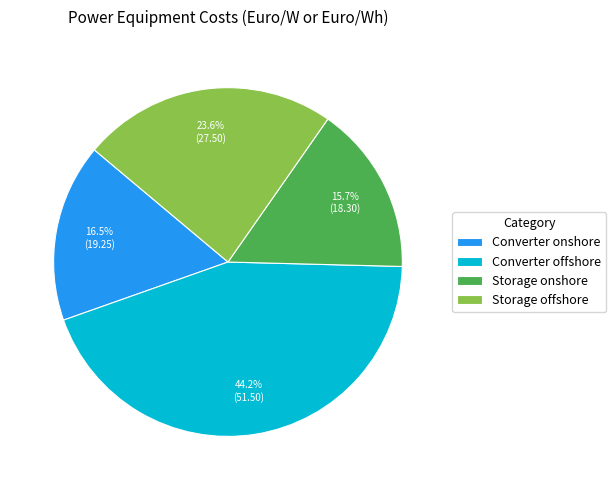

Approximately how many times larger is the value at Storage offshore compared to Converter onshore?

1.4